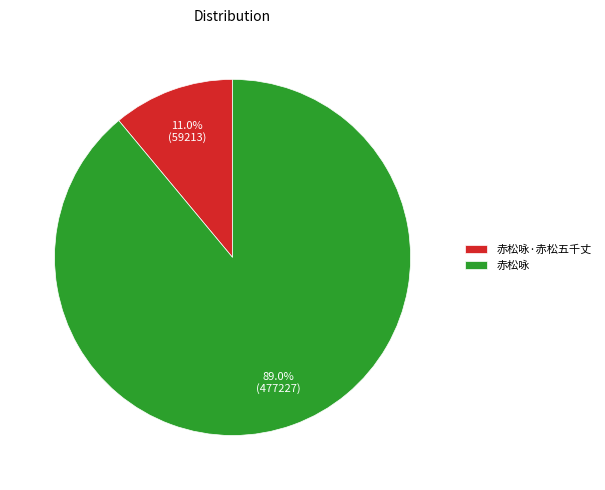

Rank the categories by value from lowest to highest.

赤松咏·赤松五千丈, 赤松咏